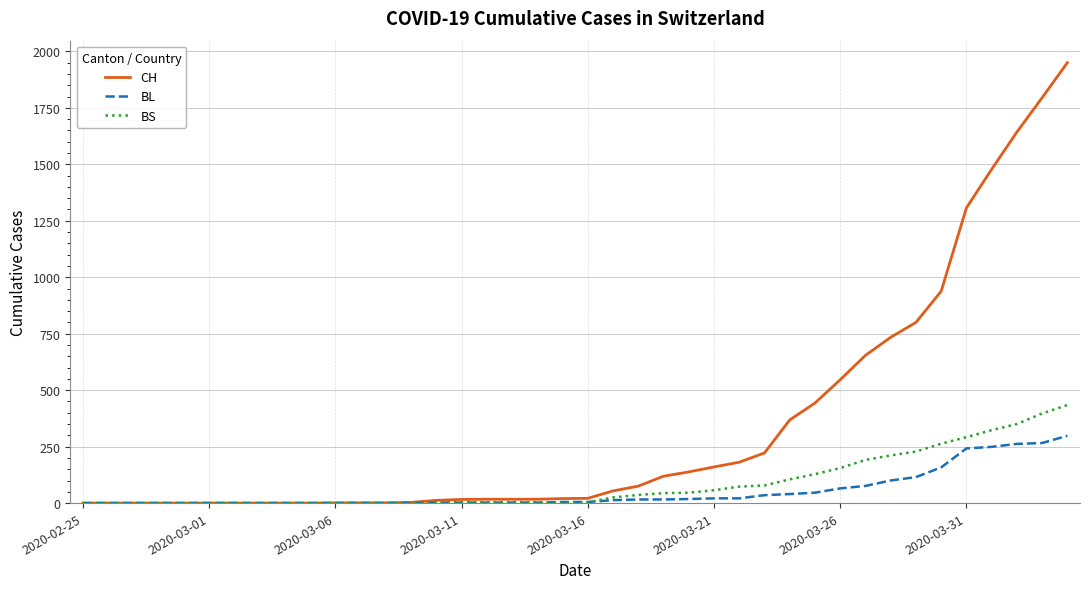

Which series has the largest total across all categories?

CH